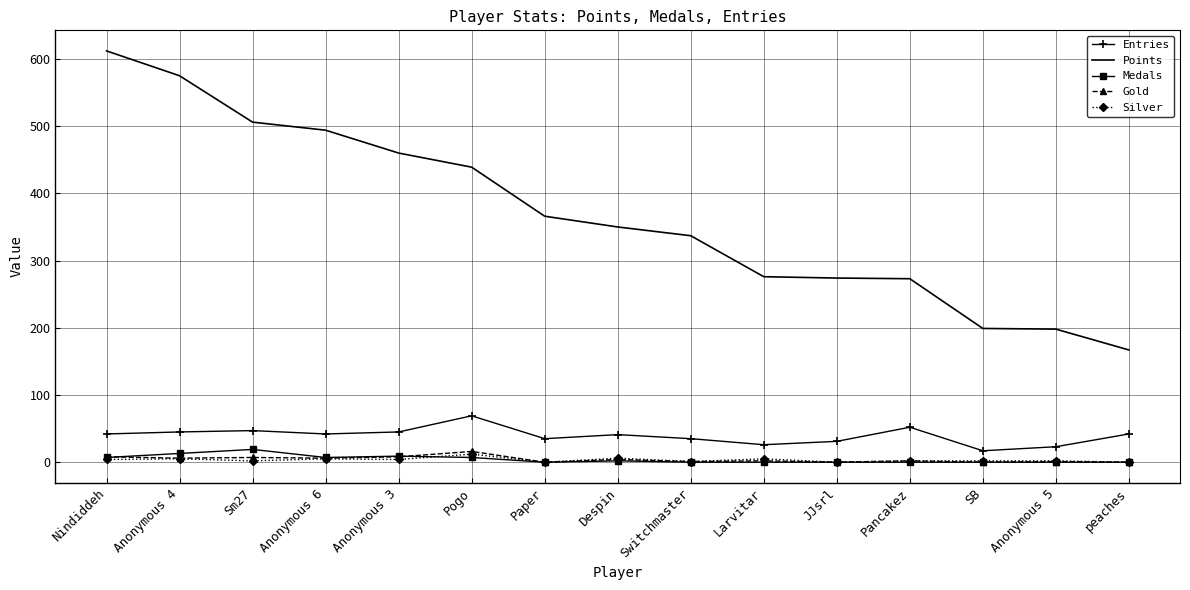

Which series has the largest total across all categories?

Points